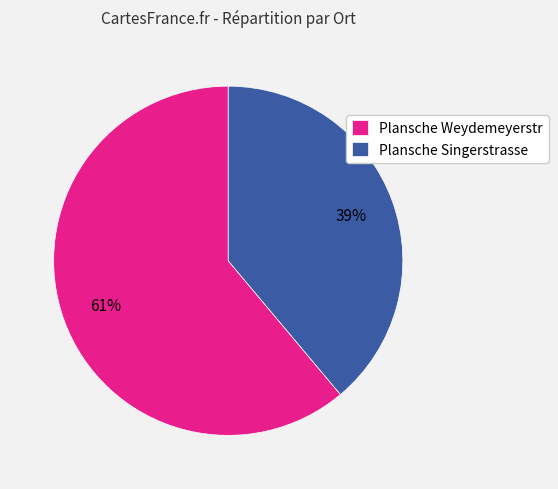

To the nearest percent, what is the average slice percentage?

50%